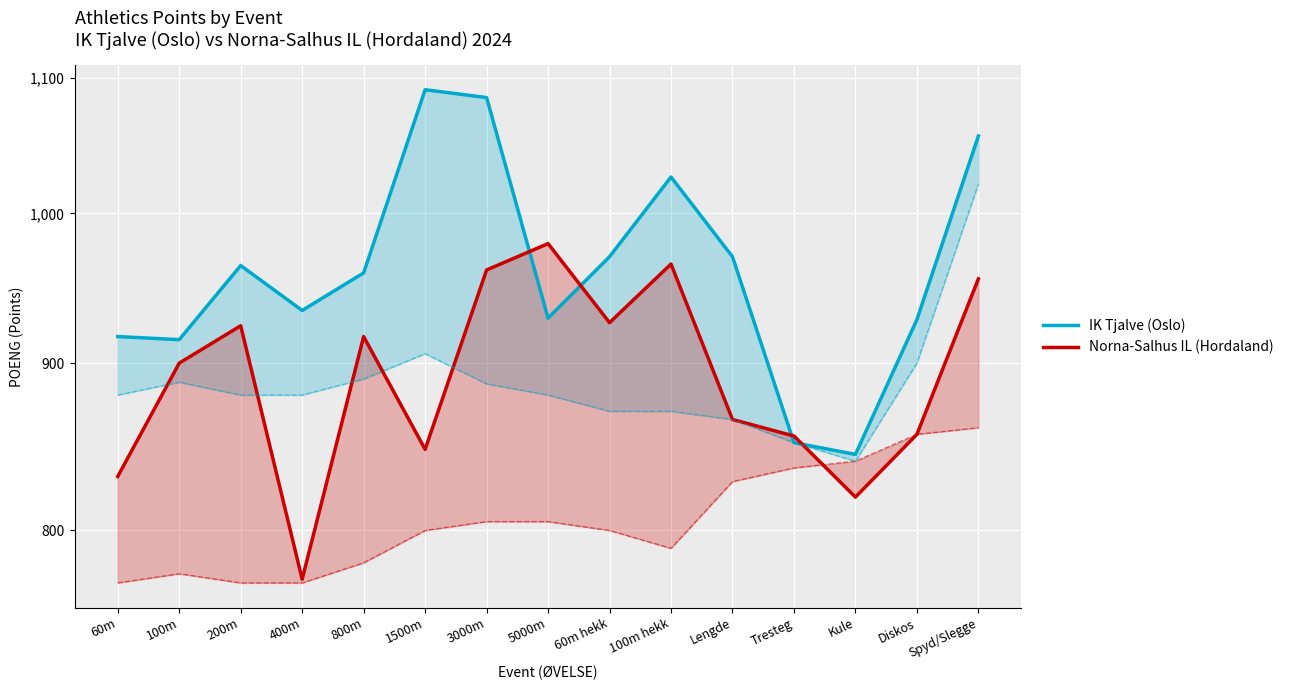

Between 1500m and 3000m, which is larger?

1500m